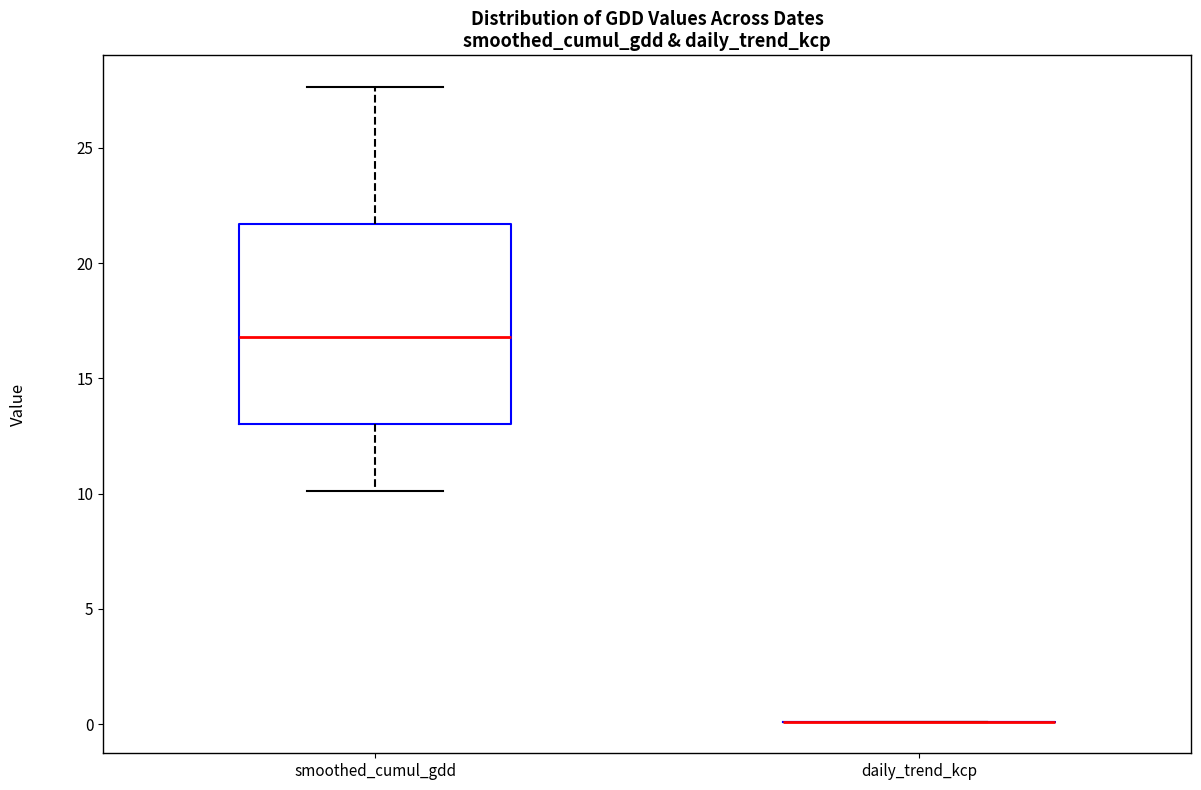

Reading left to right, transcribe this box plot: for each box, give where its median line is, the range the box spans, and where its two whiskers end, as read against the y-axis. The values are not printed on the chart, so give them approximately, as read against the axis.

smoothed_cumul_gdd: median 17.0, box 13.0 to 21.5, whiskers 10.0 to 27.5
daily_trend_kcp: box collapsed to a line at 0.0, whiskers 0.0 to 0.0